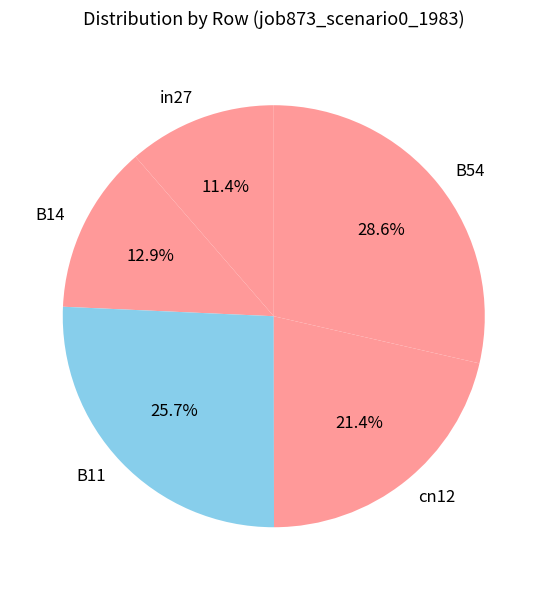

To the nearest percent, what percentage of the pie is cn12?

21%